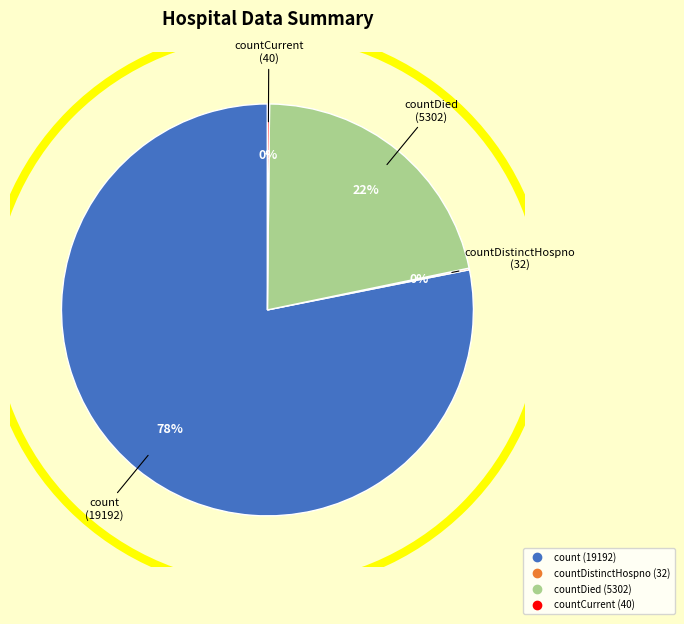

To the nearest percent, what is the average slice percentage?

25%